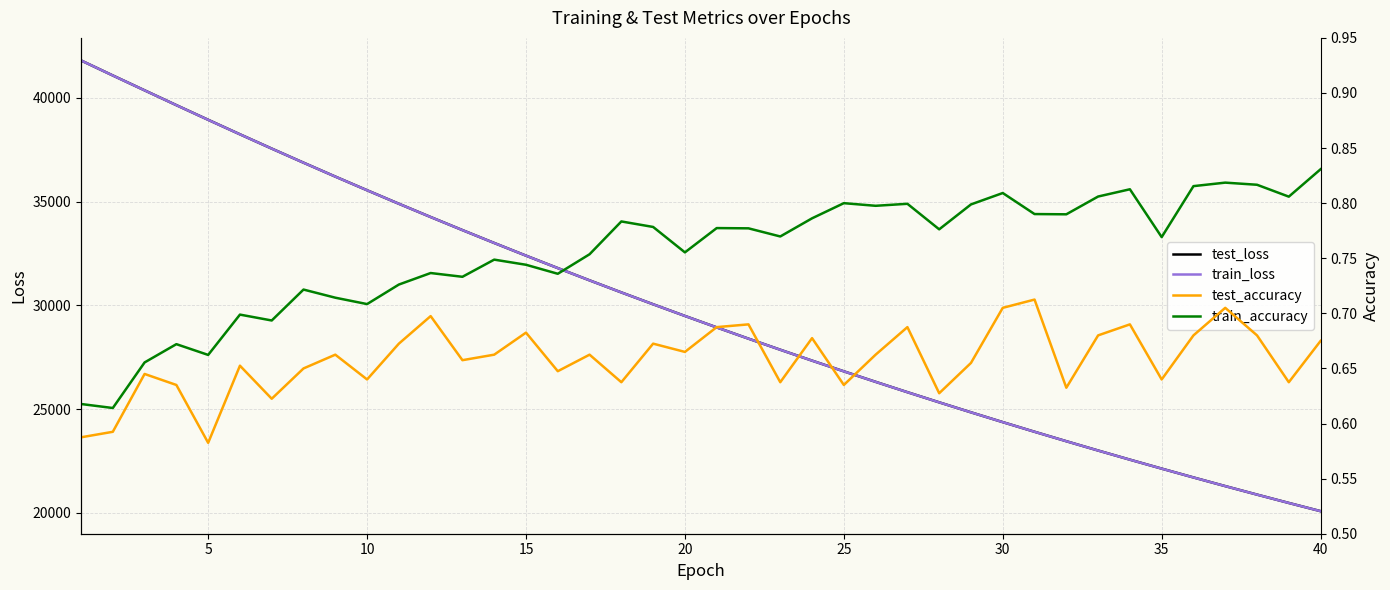

What is the highest value of the train_loss series?

41801.5